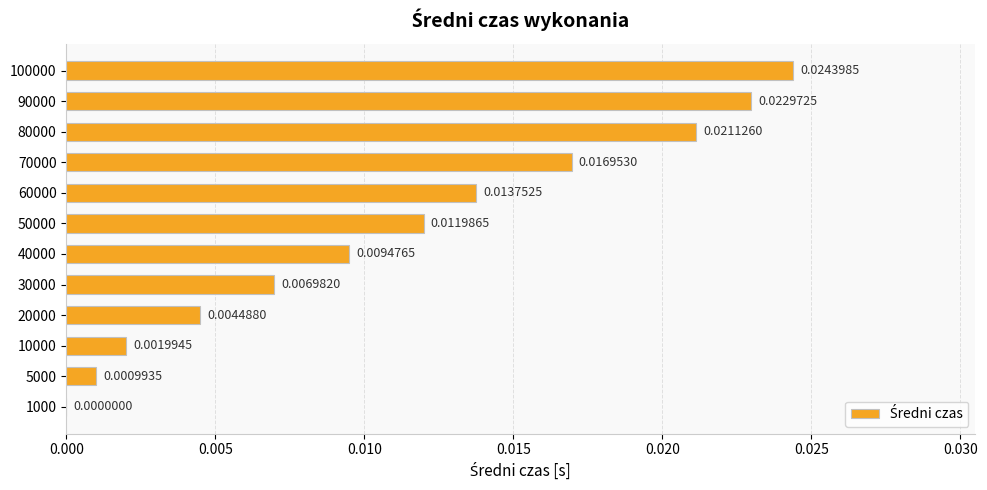

What is the sum of all values?

0.1